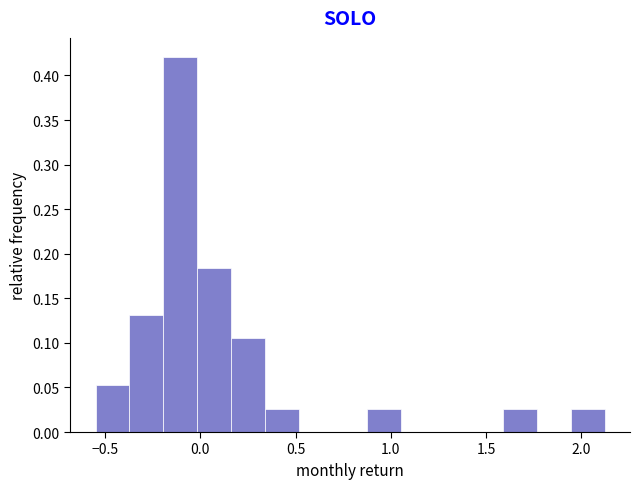

Read against the x-axis, roughly where is the centre of the tallest bar?

-0.10